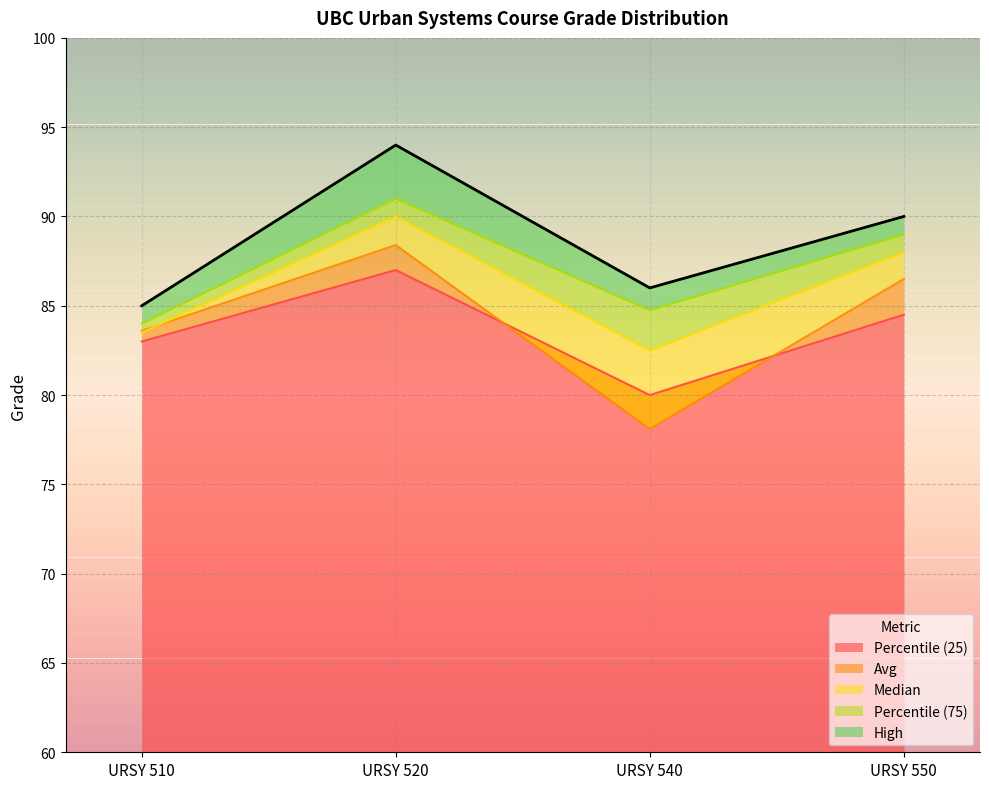

Which label corresponds to the smallest value in the chart?

URSY 540